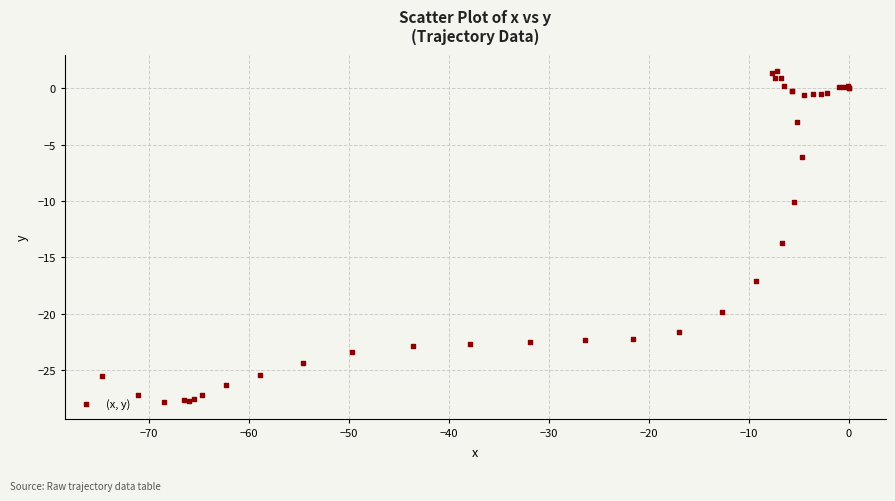

What Y value in the scatter plot is closest to -13?

-13.7